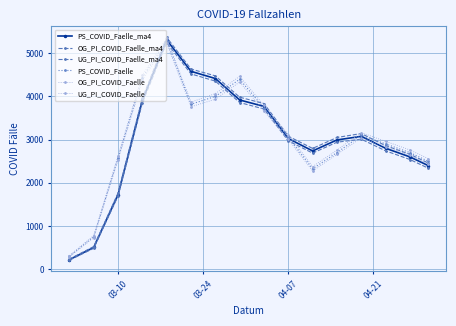

Is this an area chart (filled region under the line)?

No